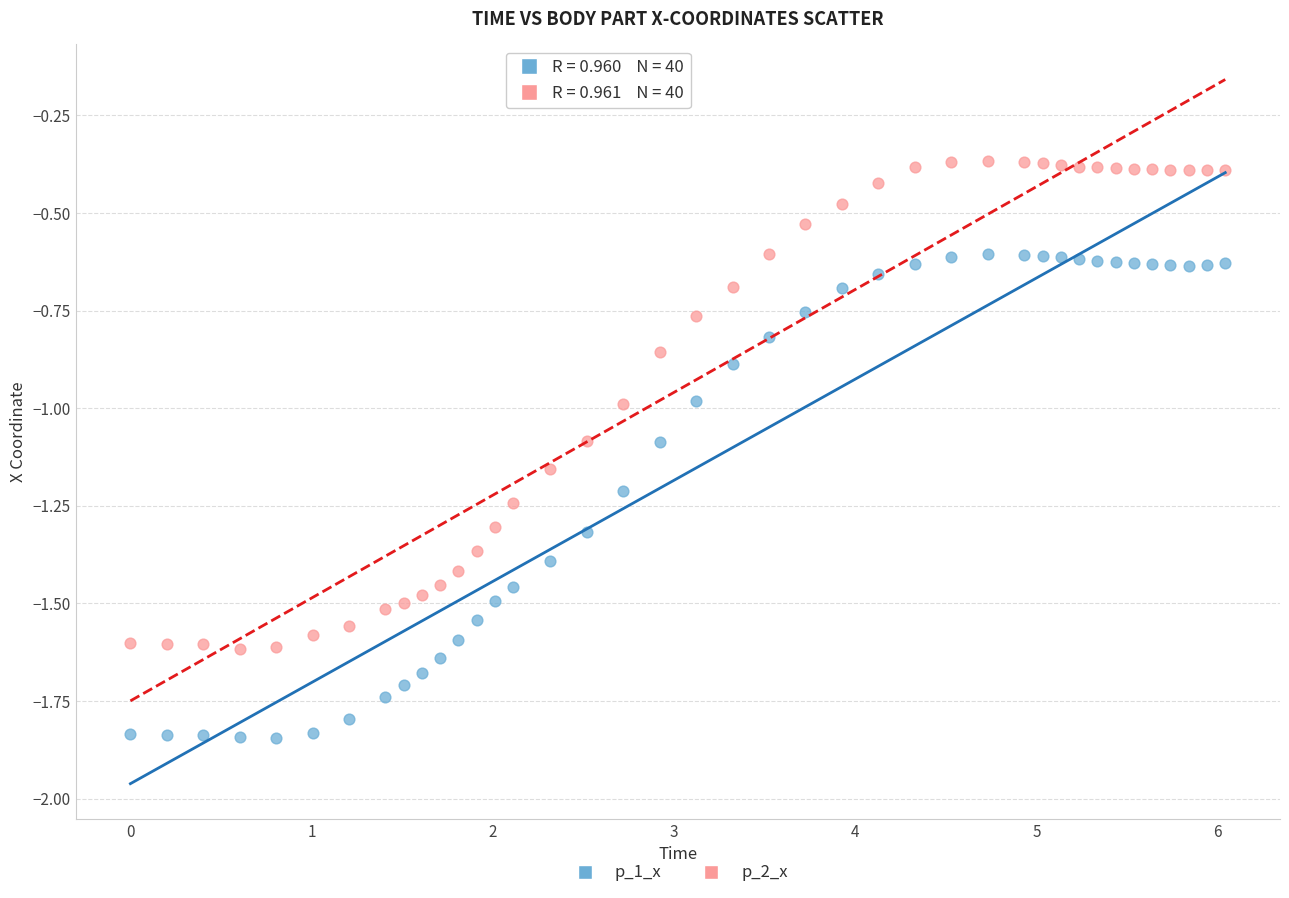

Which series has the largest Y range (max minus min)?

p_2_x